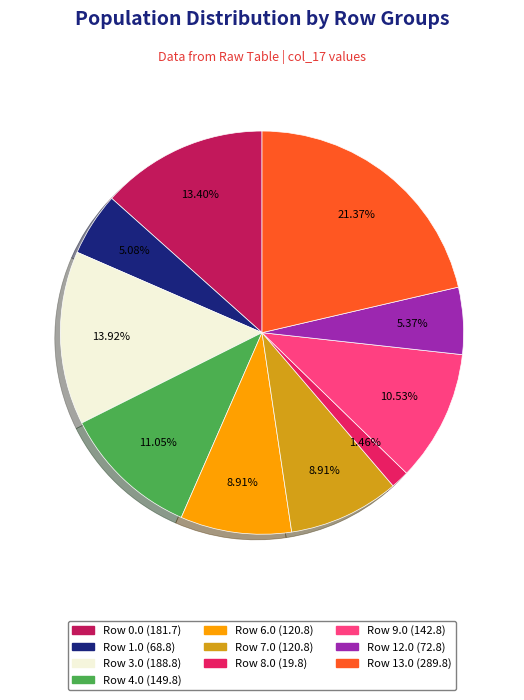

Is there any slice that represents more than half of the pie?

No